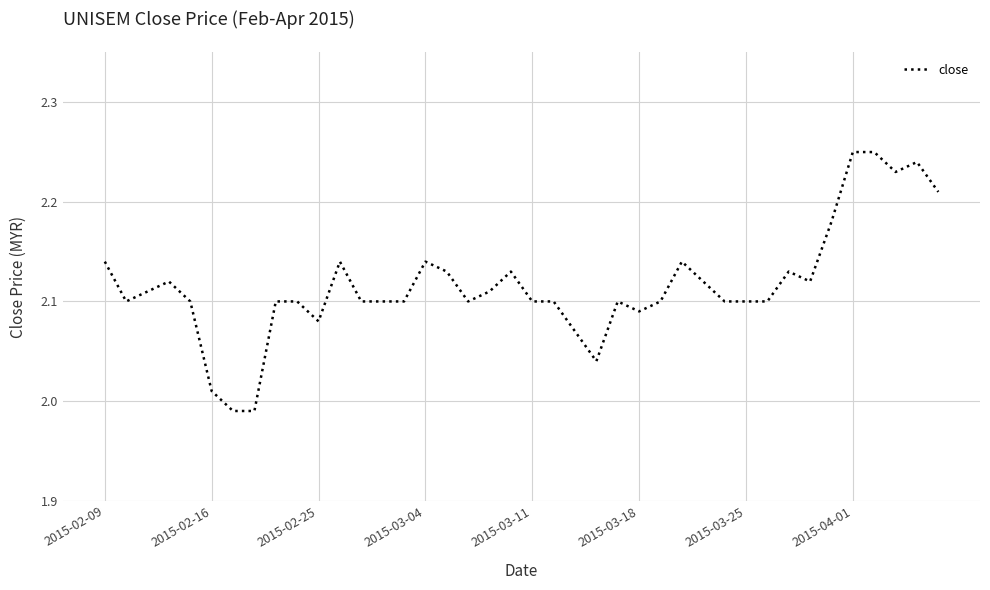

What is the difference between the maximum and minimum values?

0.3